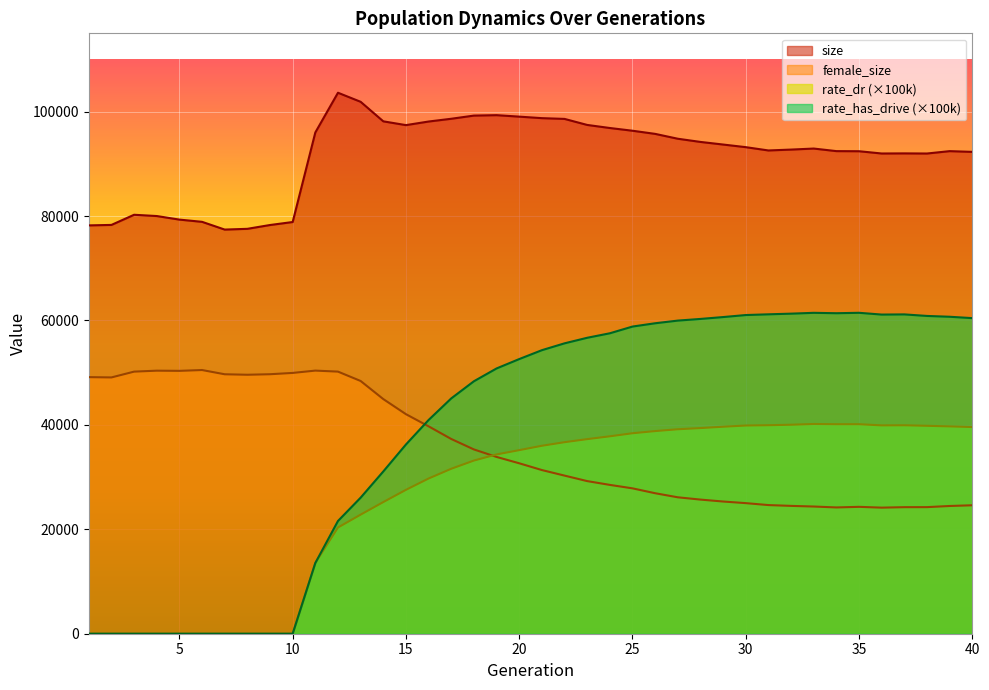

How many values in the rate_has_drive series exceed 54309?

20